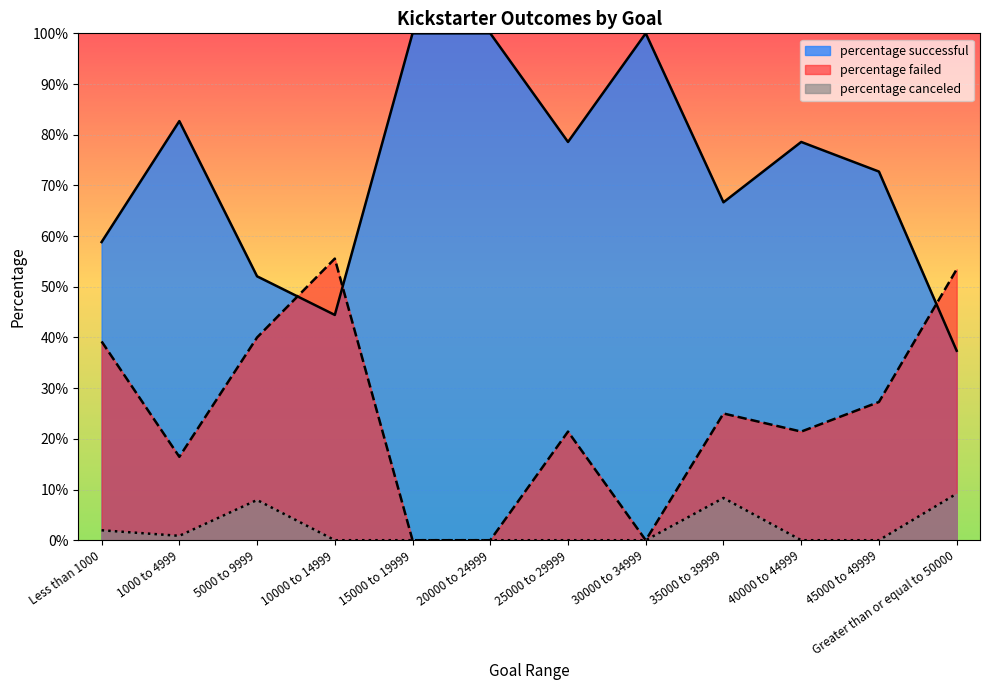

Which series changed the most between 1000 to 4999 and 15000 to 19999?

percentage successful